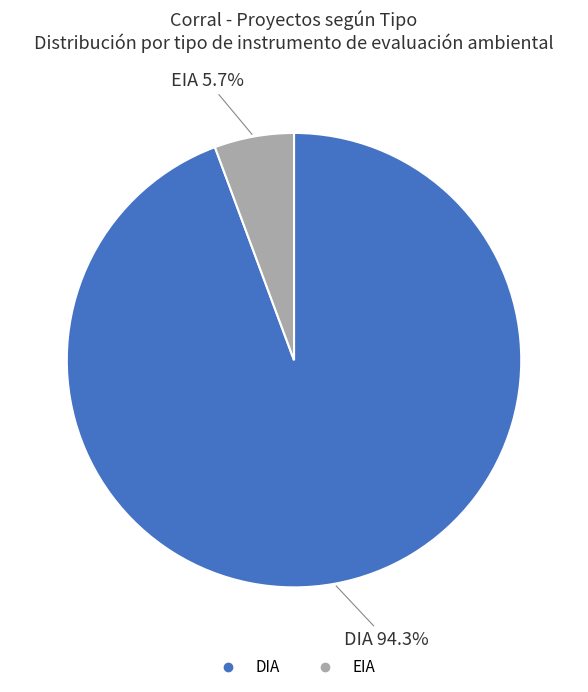

Does any single category account for the majority?

Yes